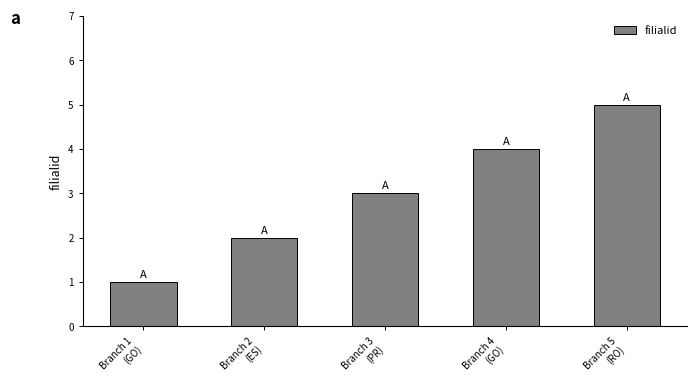

True or false: the data shows 3 at Branch 5
(RO).

False